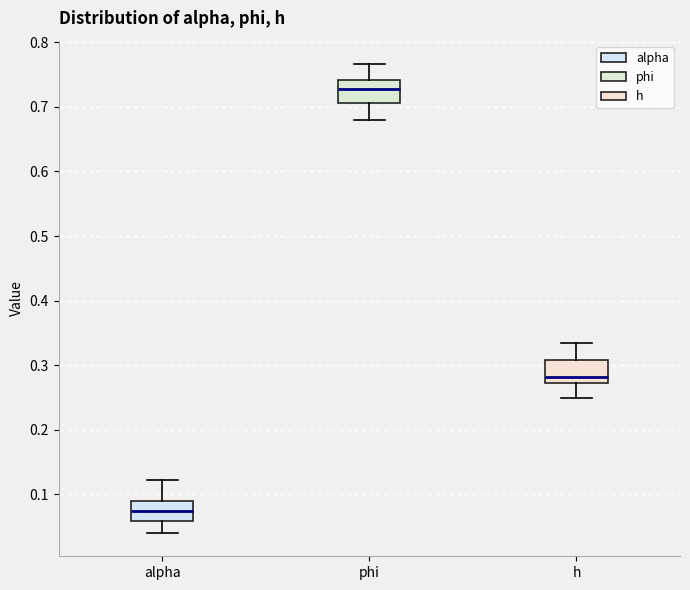

Reading left to right, read every box against the y-axis: the position of its median line, the range the box covers, and the ends of its whiskers. The values are not printed on the chart, so give them approximately, as read against the axis.

alpha: median 0.07, box 0.06 to 0.09, whiskers 0.04 to 0.12
phi: median 0.73, box 0.71 to 0.74, whiskers 0.68 to 0.77
h: median 0.28, box 0.27 to 0.31, whiskers 0.25 to 0.34